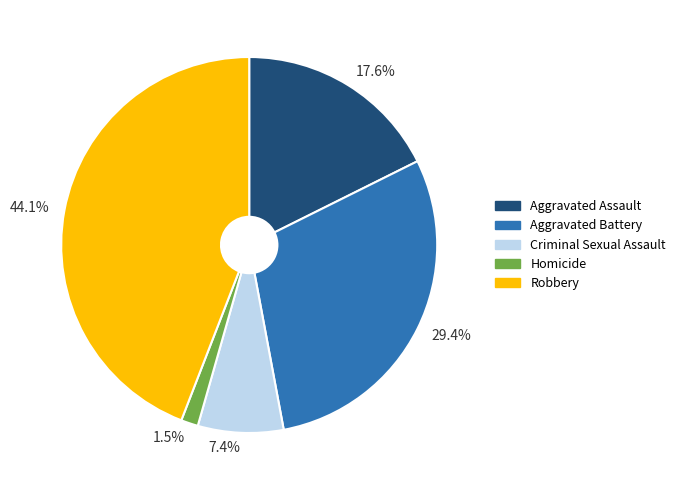

What percentage do 7.4% and 29.4% together represent?

36.8%